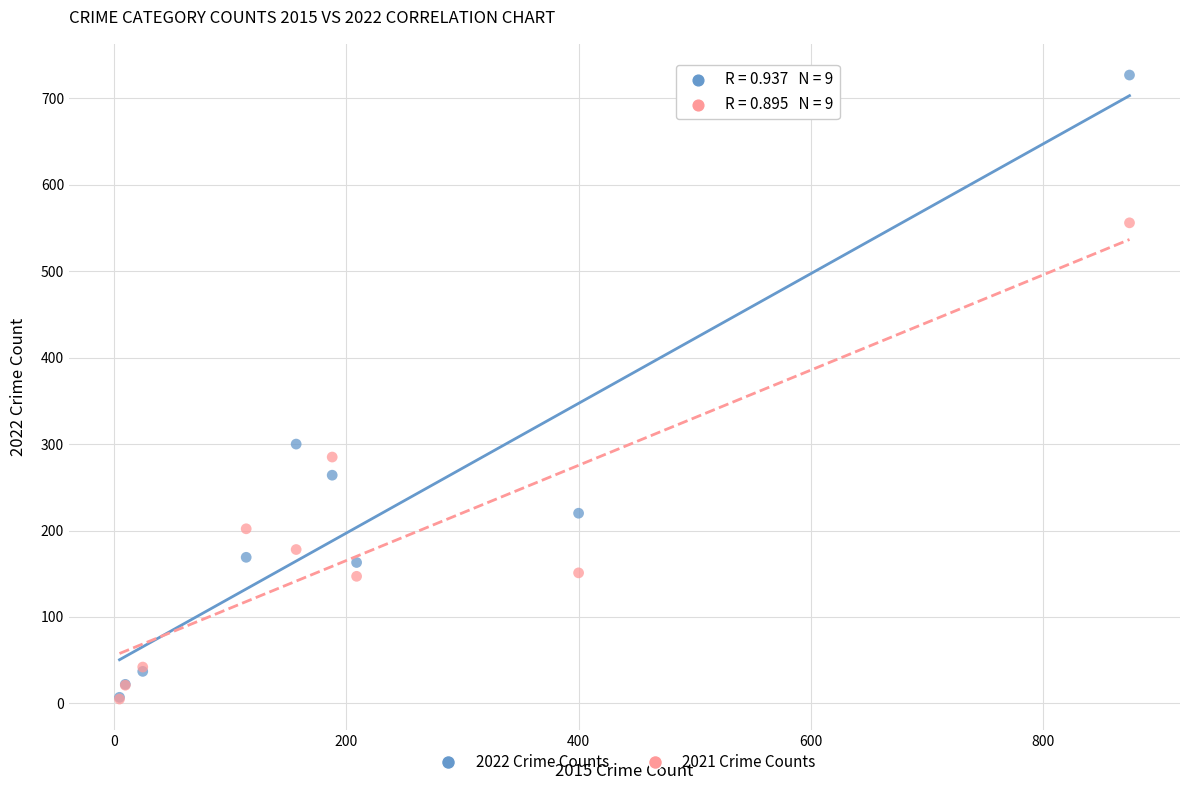

Across all series, what Y value is closest to 366?

300